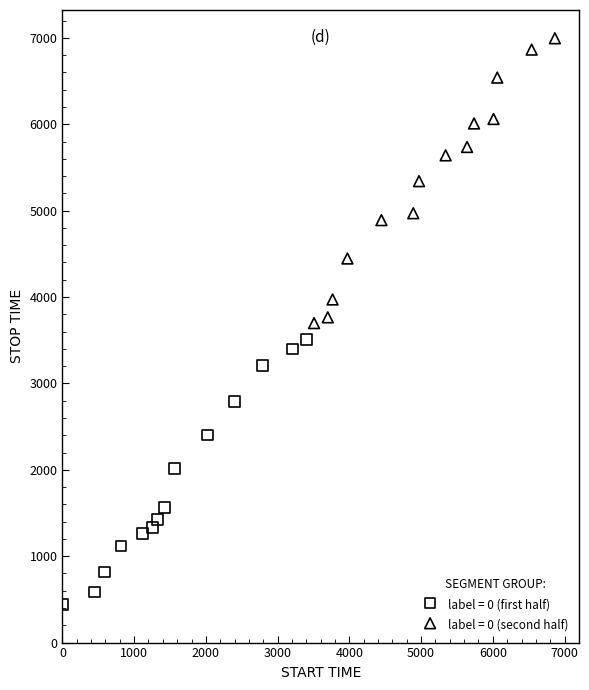

Which series contains the highest Y value?

label = 0 (second half)